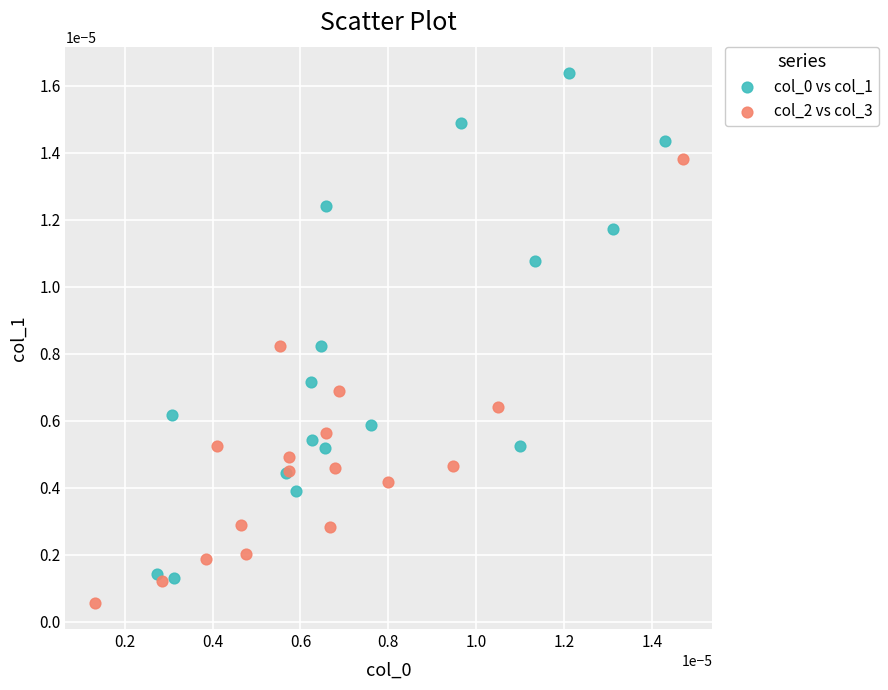

Which series contains the lowest Y value?

col_2 vs col_3